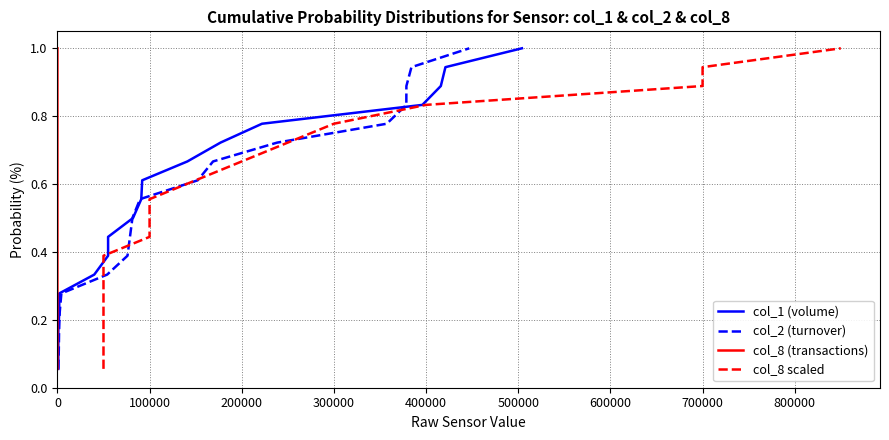

True or false: col_1 (volume) has more than 0 interior local peaks.

False